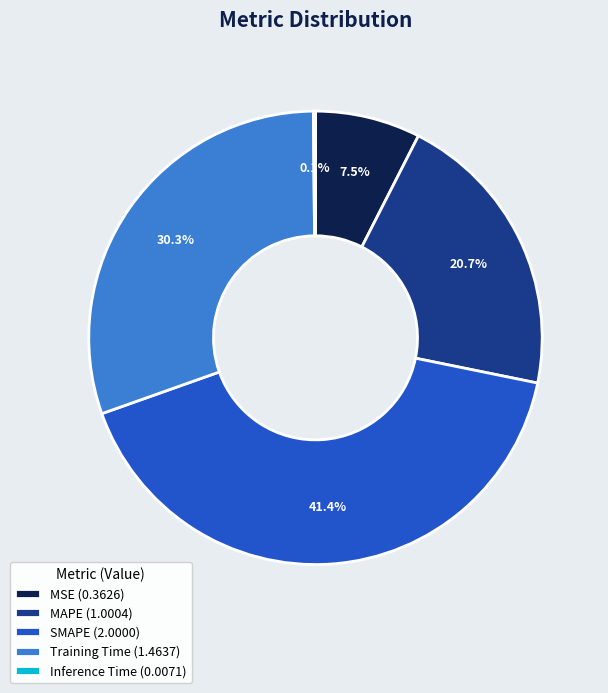

Is there any slice that represents more than half of the pie?

No